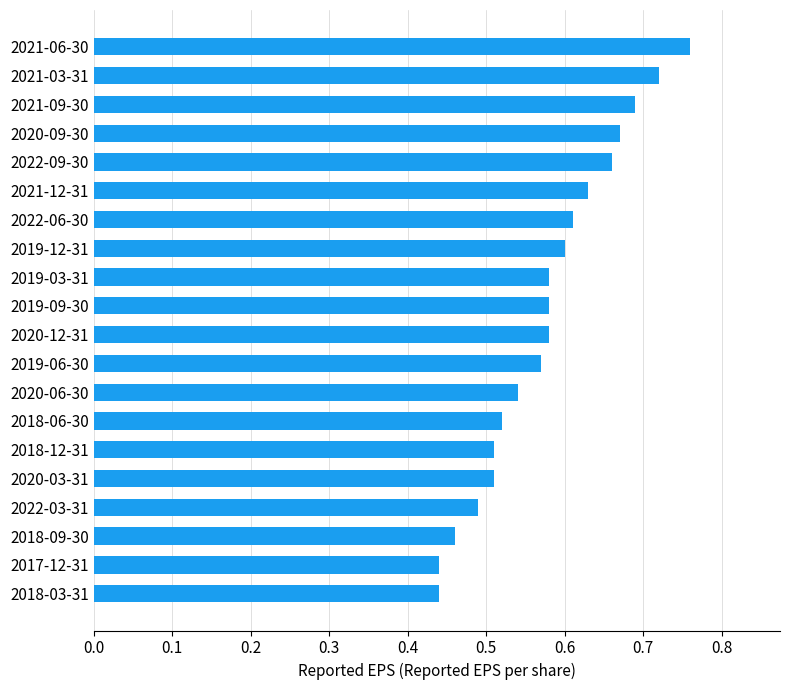

How many values are between 0 and 1?

20